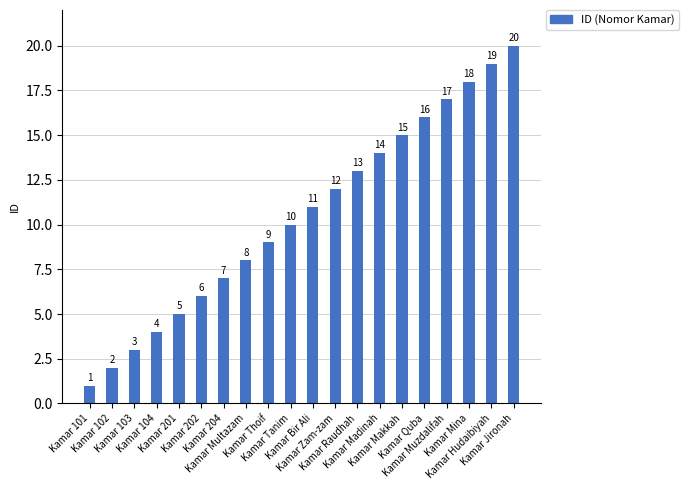

Which has a higher value, Kamar Tanim or Kamar Mina?

Kamar Mina